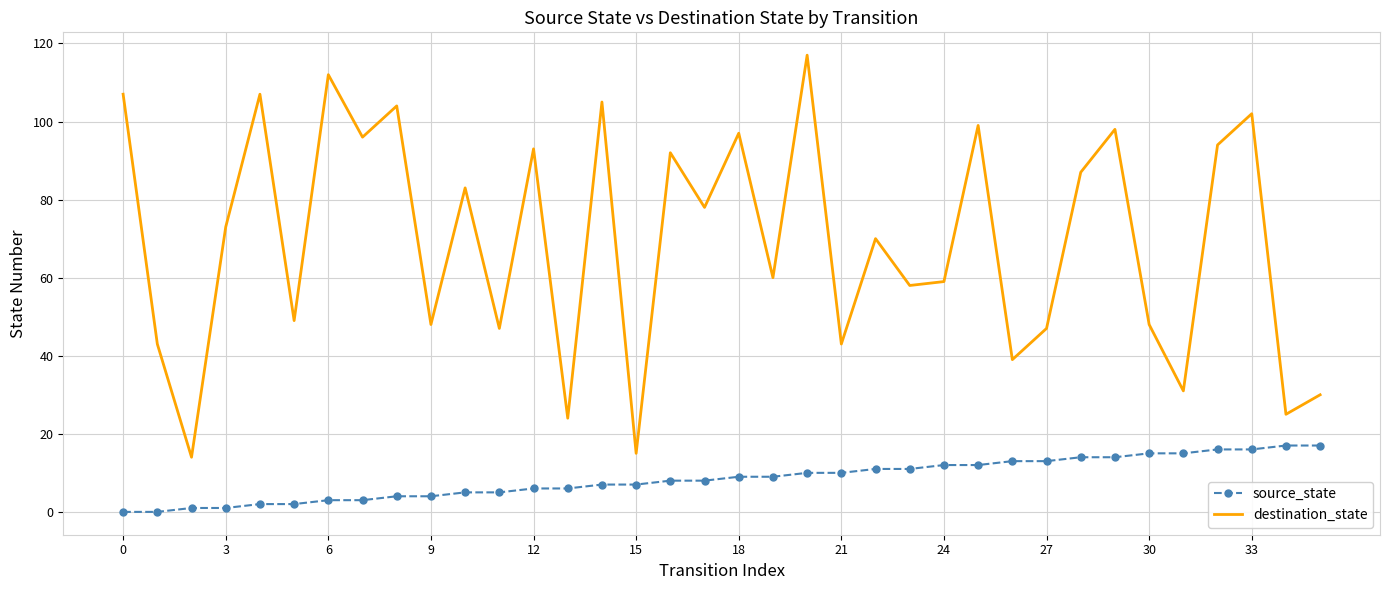

What is the minimum value for destination_state?

14